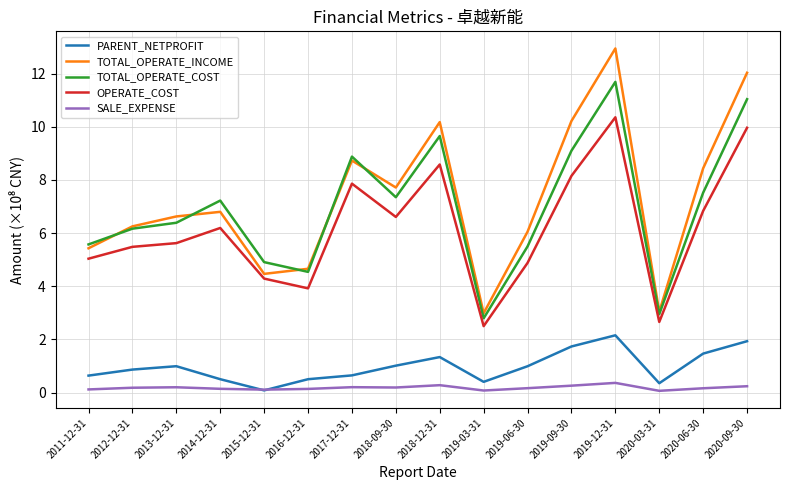

At which label does TOTAL_OPERATE_COST first exceed 7?

2014-12-31